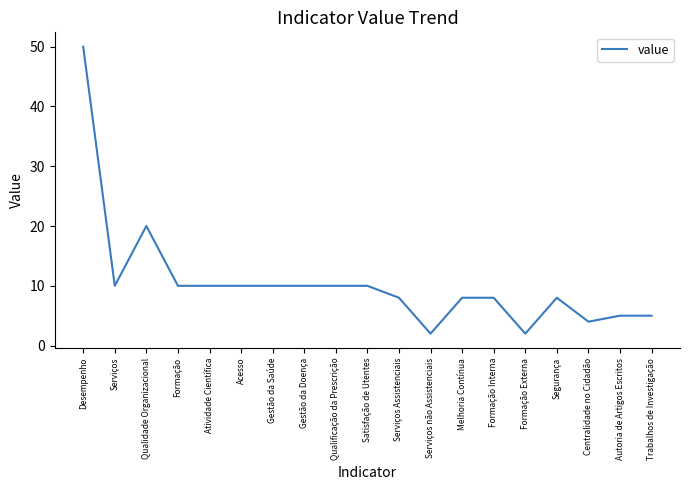

Does the chart display data point markers on the line(s)?

No